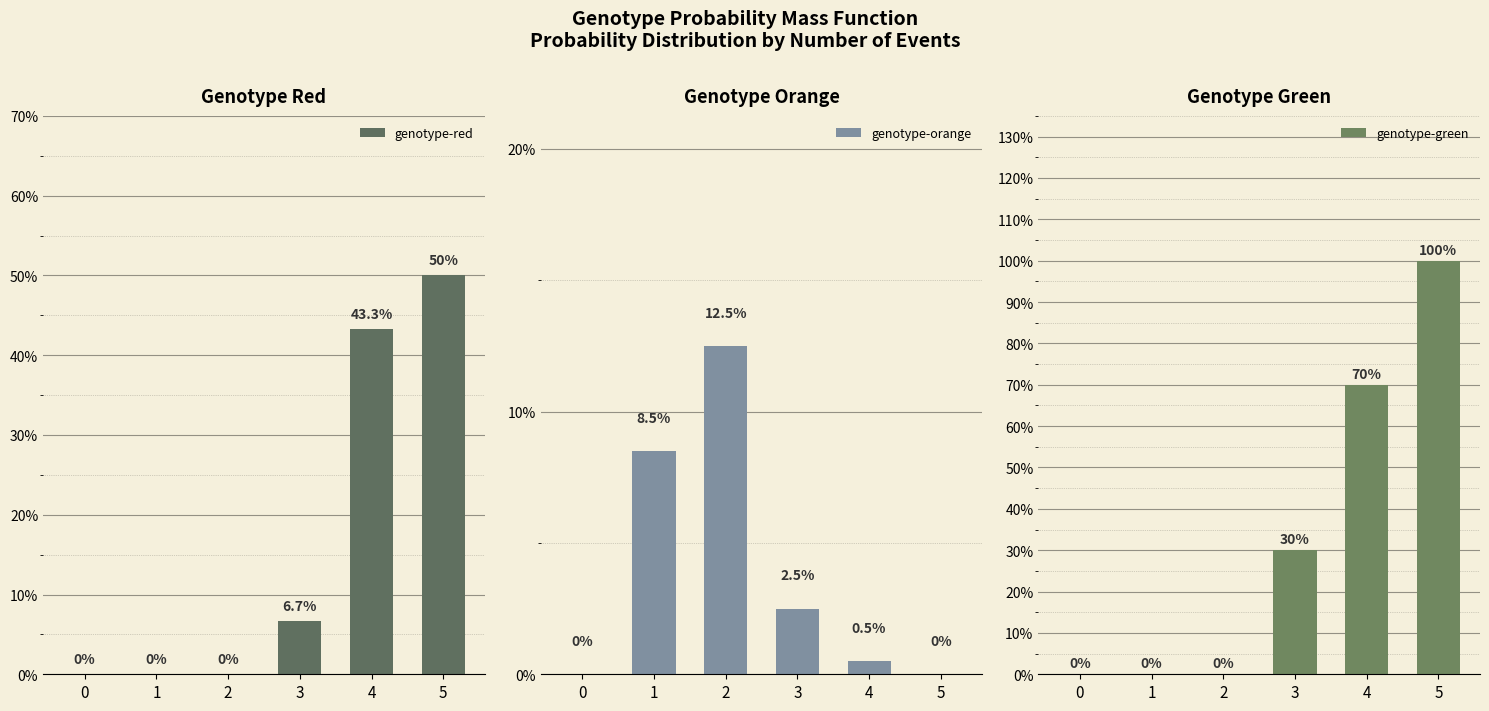

The genotype-green series shows 0.4 at 3. True or false?

False